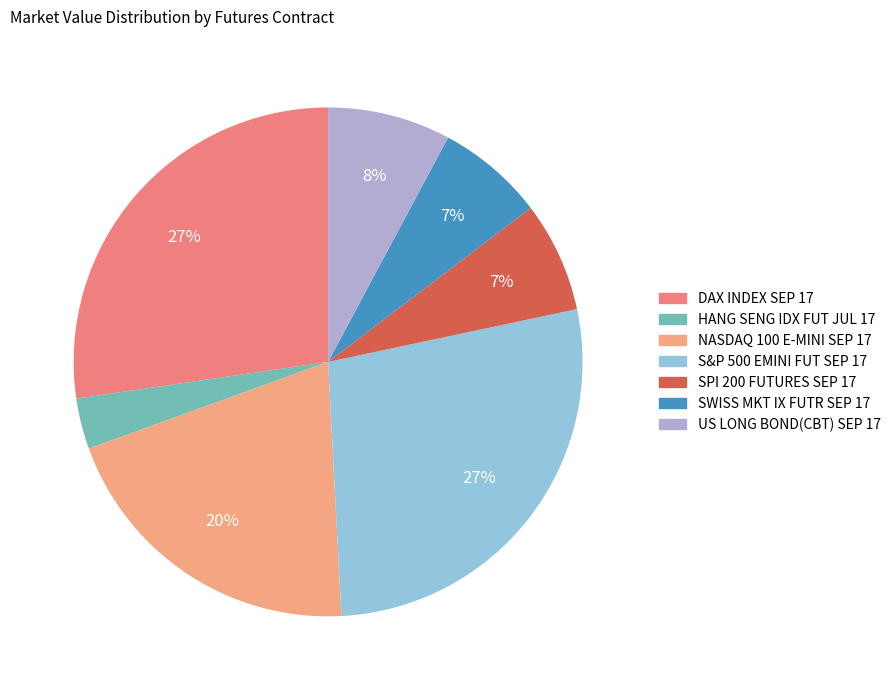

True or false: US LONG BOND(CBT) SEP 17 accounts for 8% of the total.

True